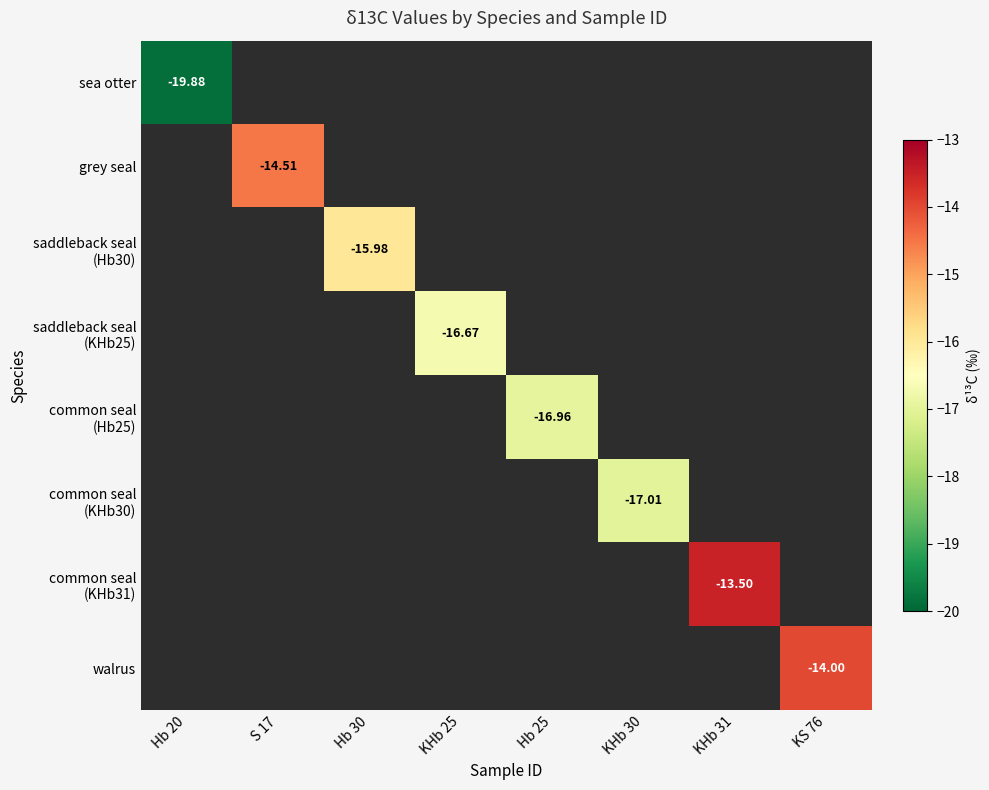

How many values in common seal (KHb30) are below zero?

1